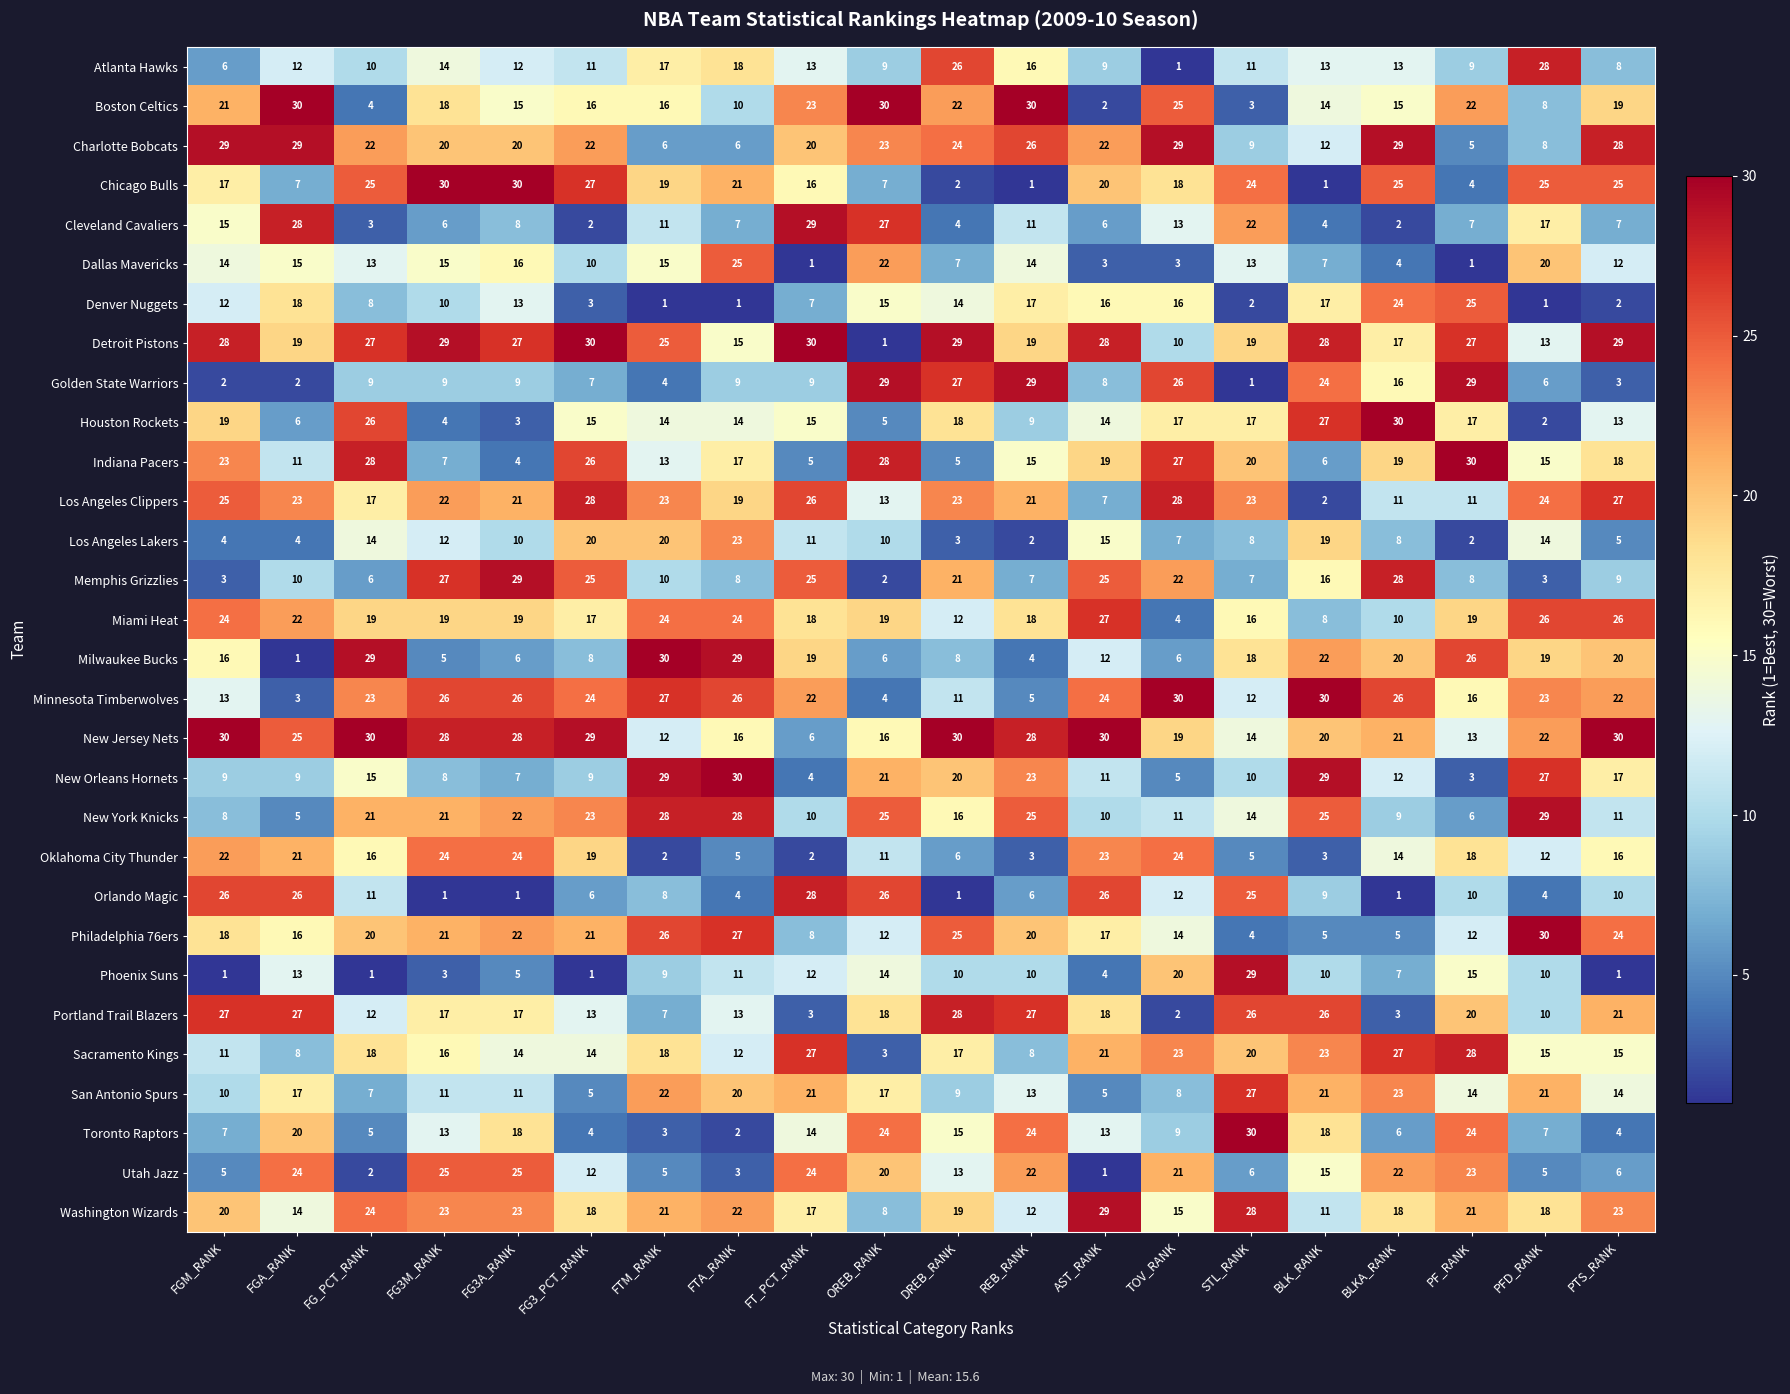

What is the maximum value shown in the chart?

30